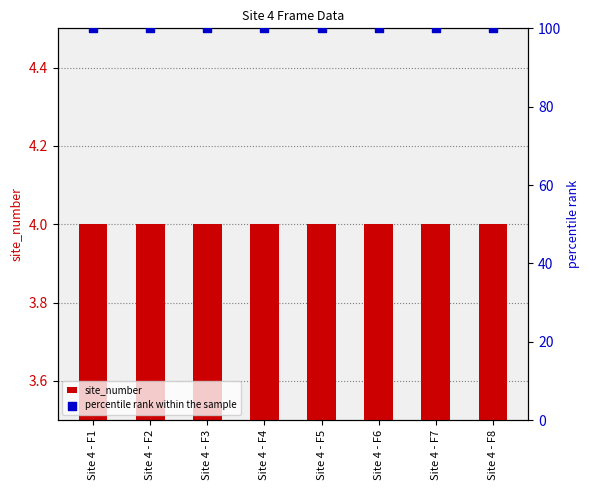

At how many categories does at least one series exceed 67?

8